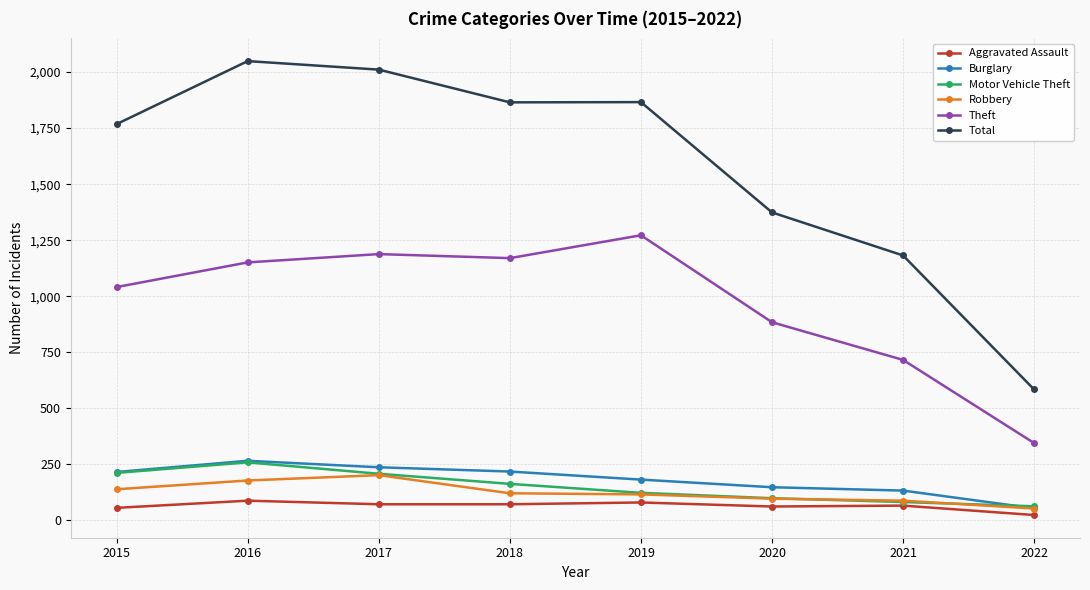

True or false: Theft and Burglary intersect in this chart.

False